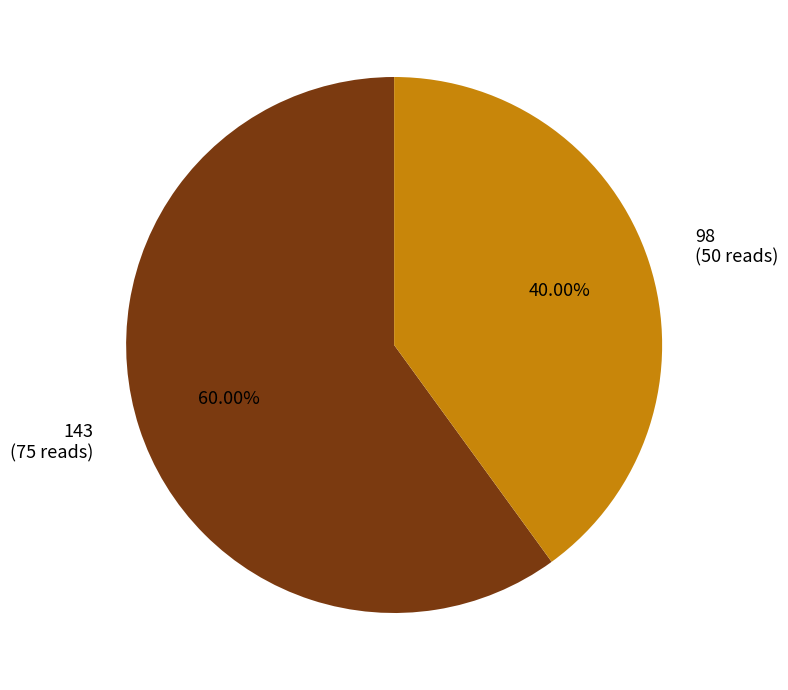

Does 143 account for over 50% of the chart?

Yes